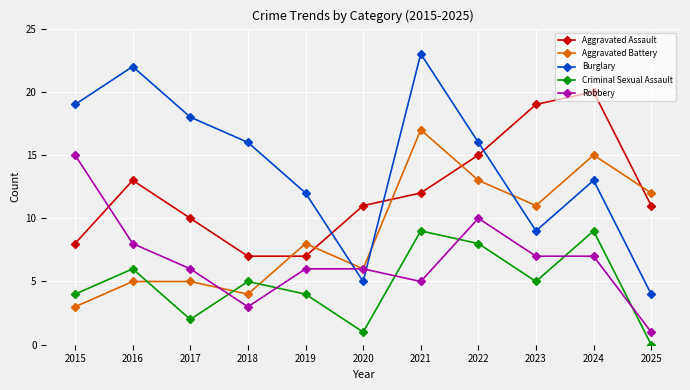

How many times do Burglary and Robbery cross each other?

2